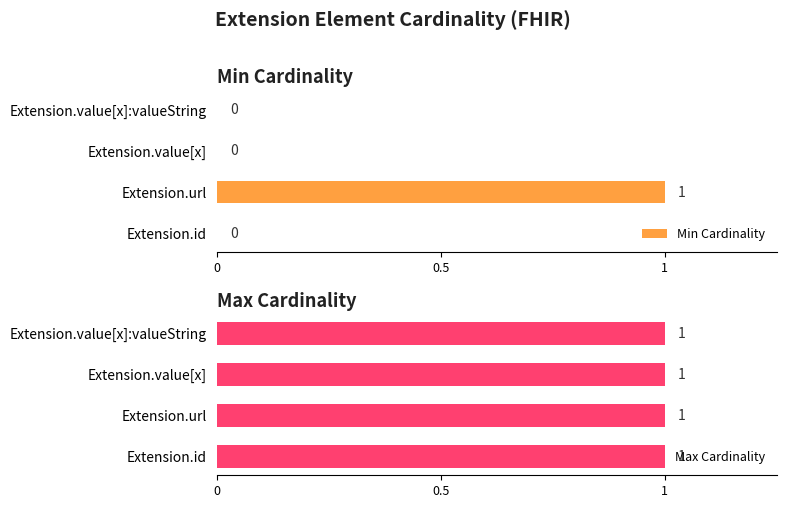

True or false: Min Cardinality has a value of 0 at Extension.id.

True